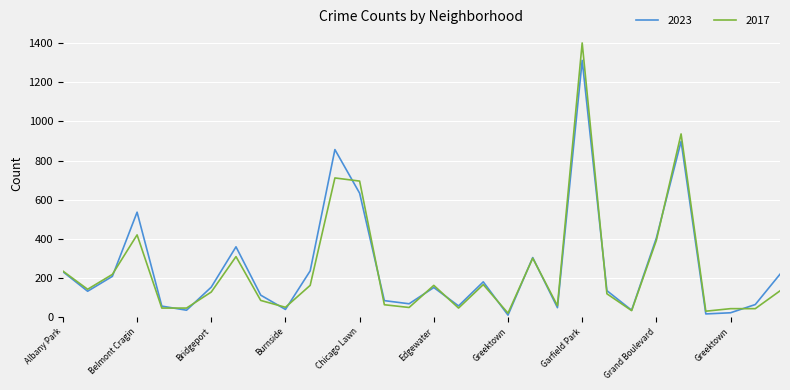

List the series in order of their peak value, highest first.

2017, 2023